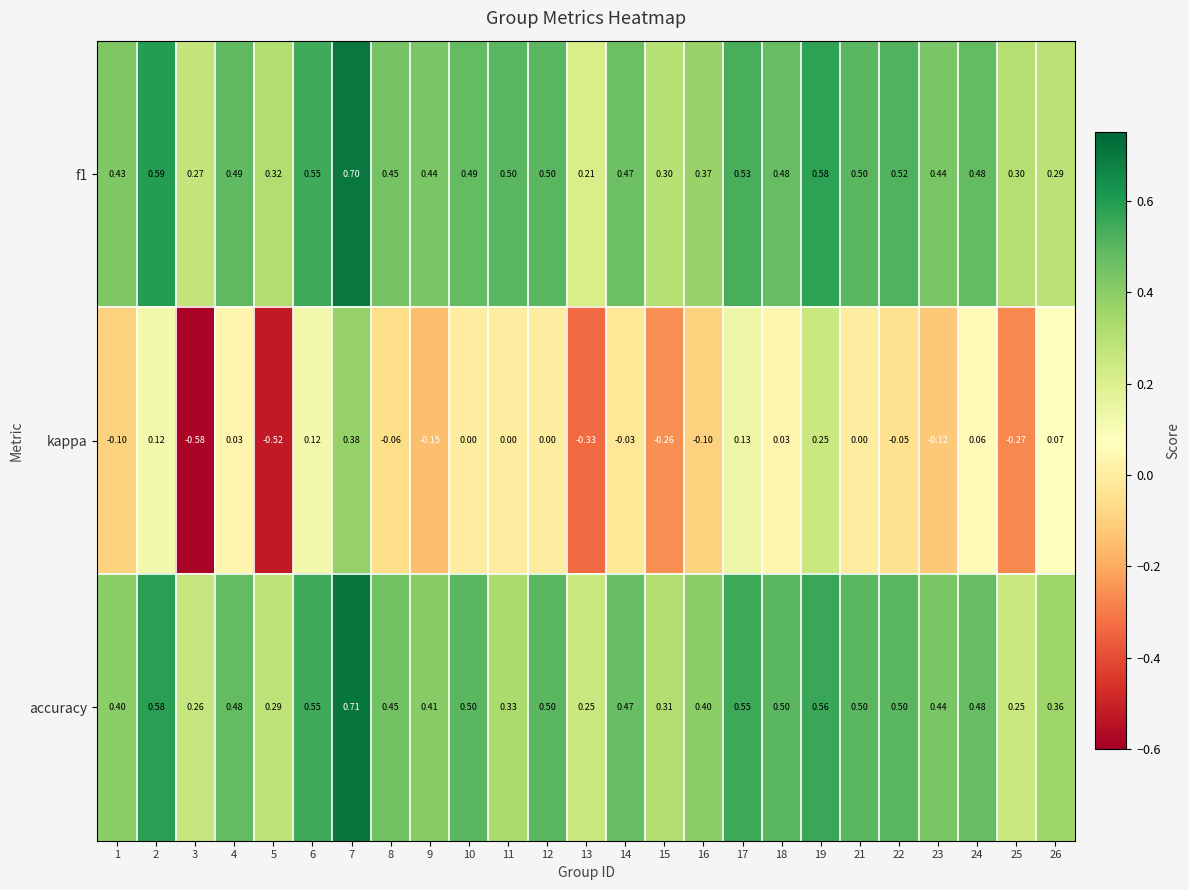

Between 5 and 16, which series saw the biggest shift?

kappa